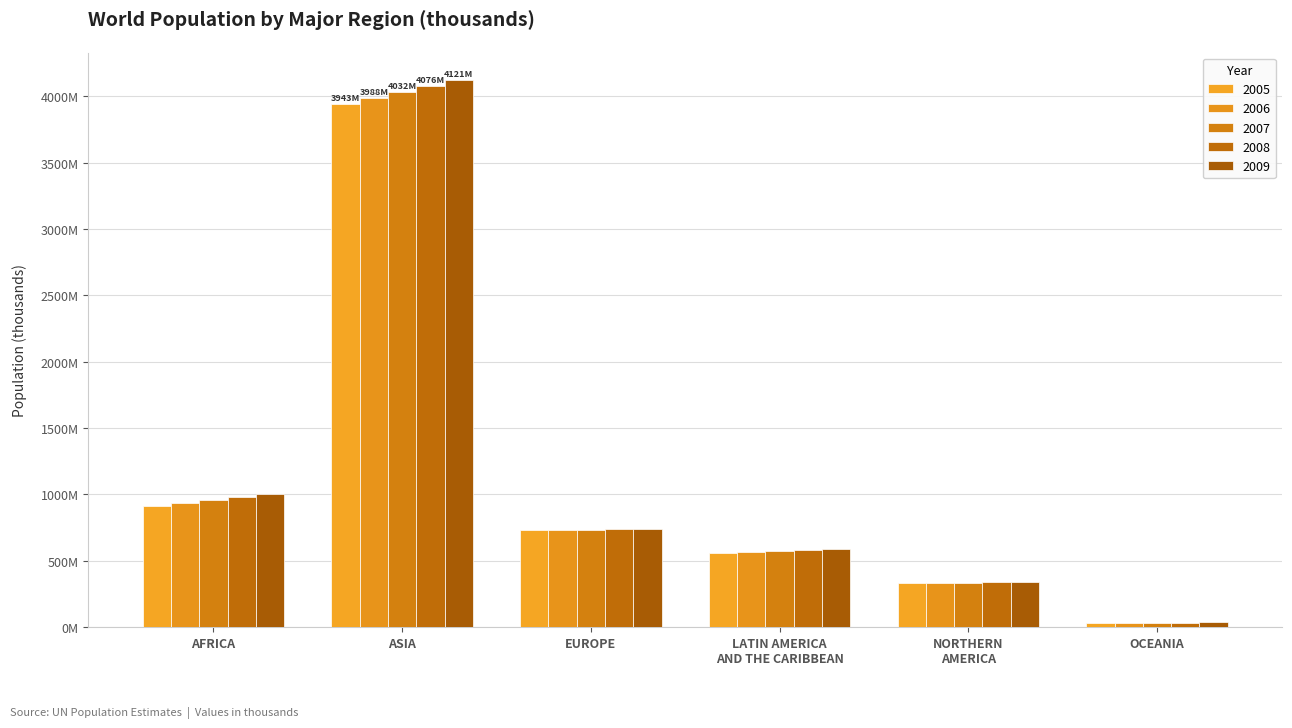

What is the spread (max minus min) of values at ASIA?

178048.8